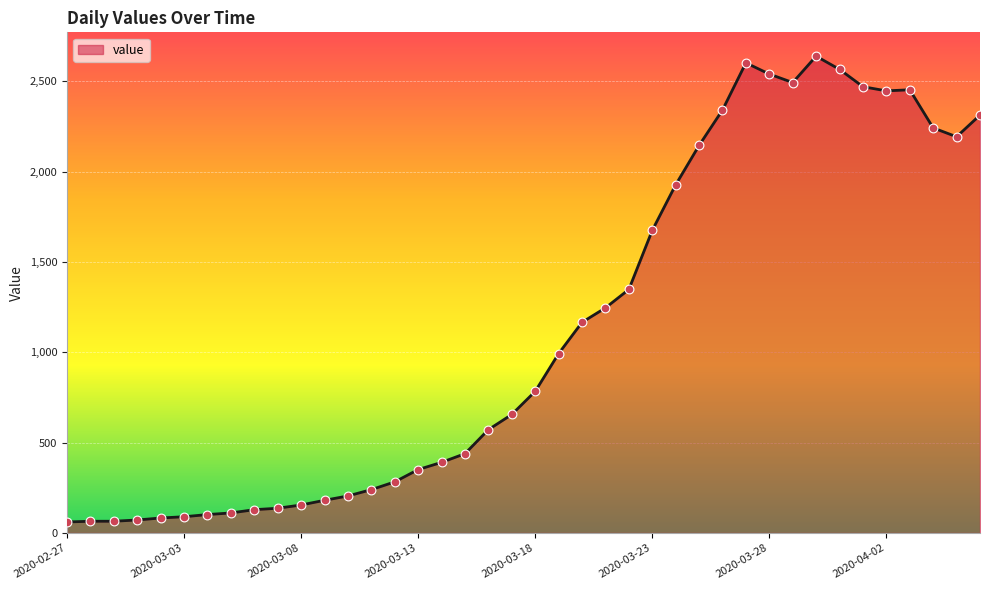

What is the difference between the maximum and minimum values?

2578